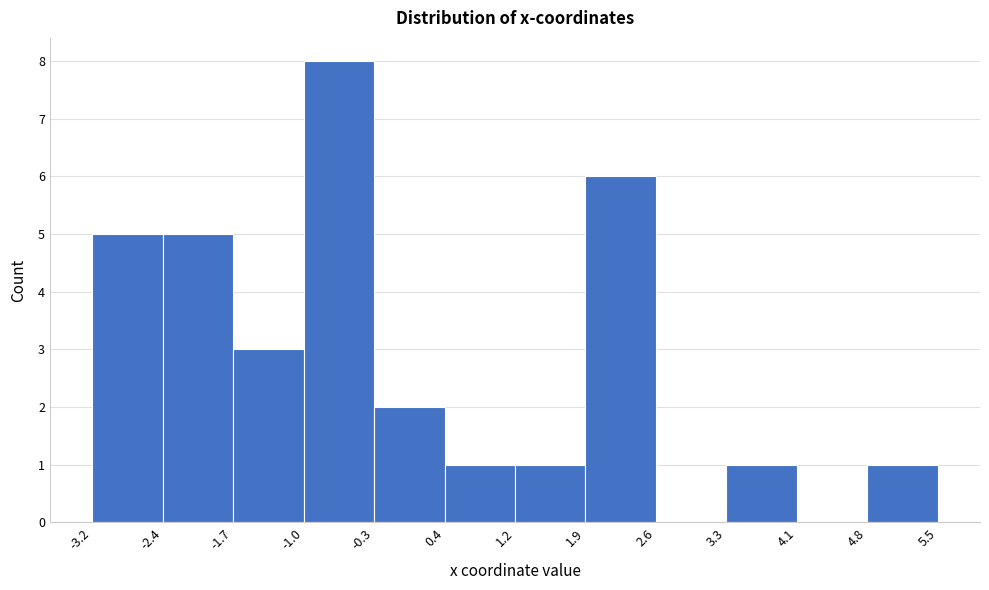

How tall is the bar that spans 0.4 to 1.2 on the x-axis? The values are not printed on the chart, so give them approximately, as read against the axis.

1